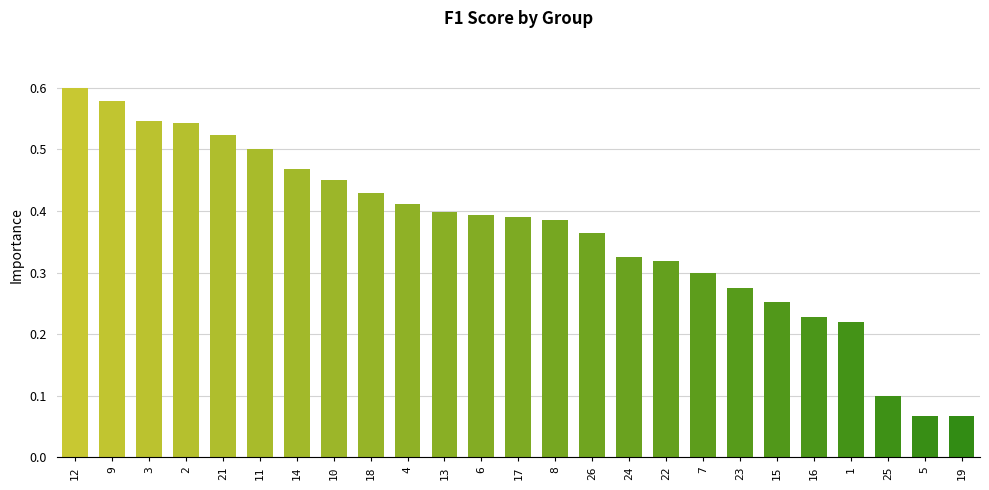

What is the label of the 23rd bar from the left?

25